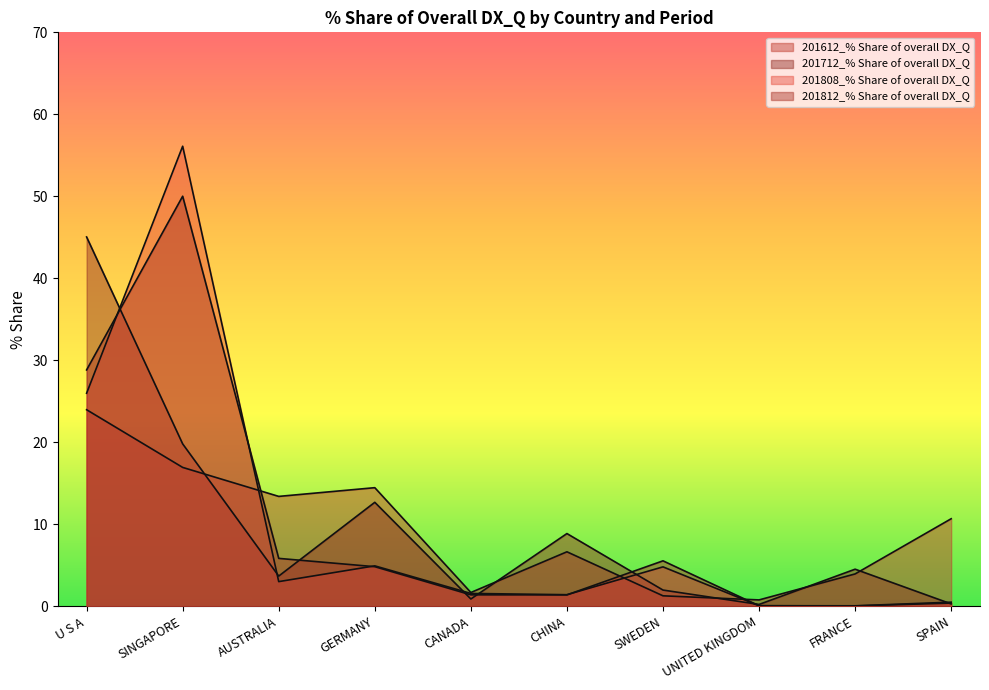

List the labels in order of 201812_% Share of overall DX_Q value, largest first.

SINGAPORE, U S A, AUSTRALIA, SWEDEN, GERMANY, CANADA, CHINA, SPAIN, UNITED KINGDOM, FRANCE